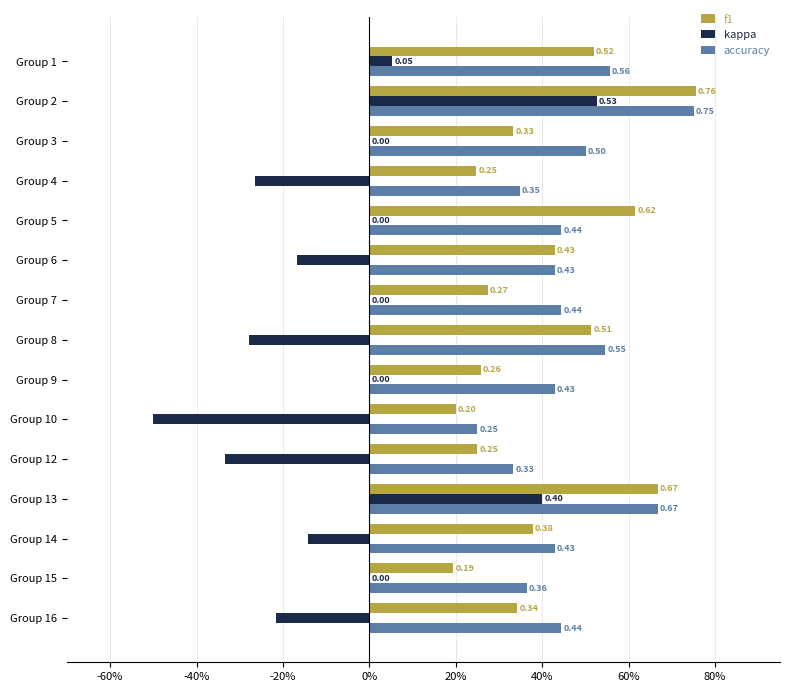

What are all the series names shown in the legend?

f1, kappa, accuracy